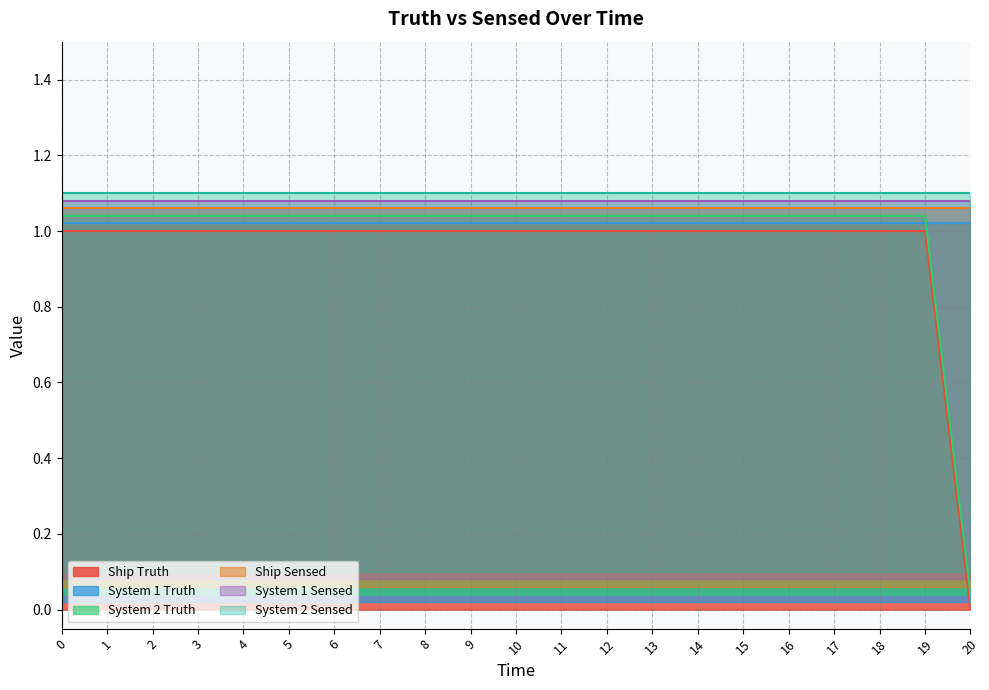

True or false: System 1 Truth has more than 0 points higher than both neighbors.

False